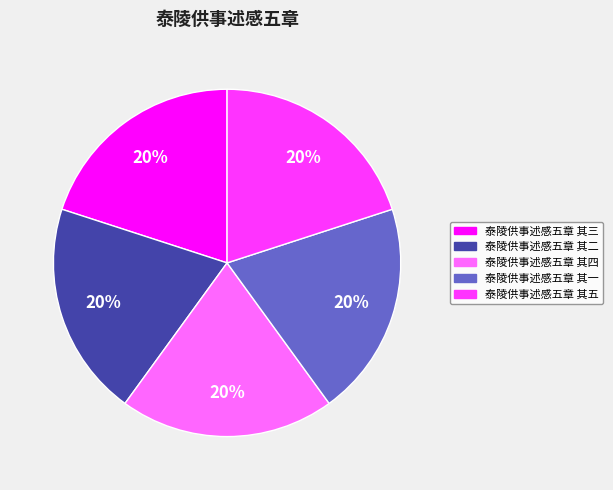

Is the sum of 泰陵供事述感五章 其二 and 泰陵供事述感五章 其三 greater than half?

No